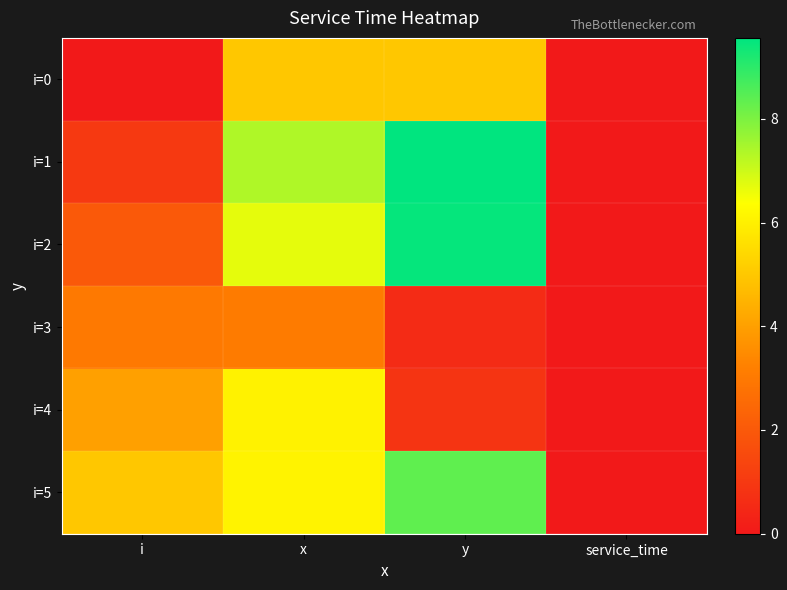

What is the total value across all series at i?

15.0